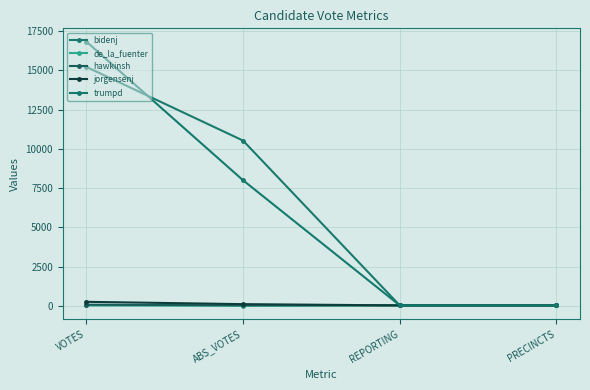

True or false: hawkinsh and jorgensenj intersect in this chart.

False